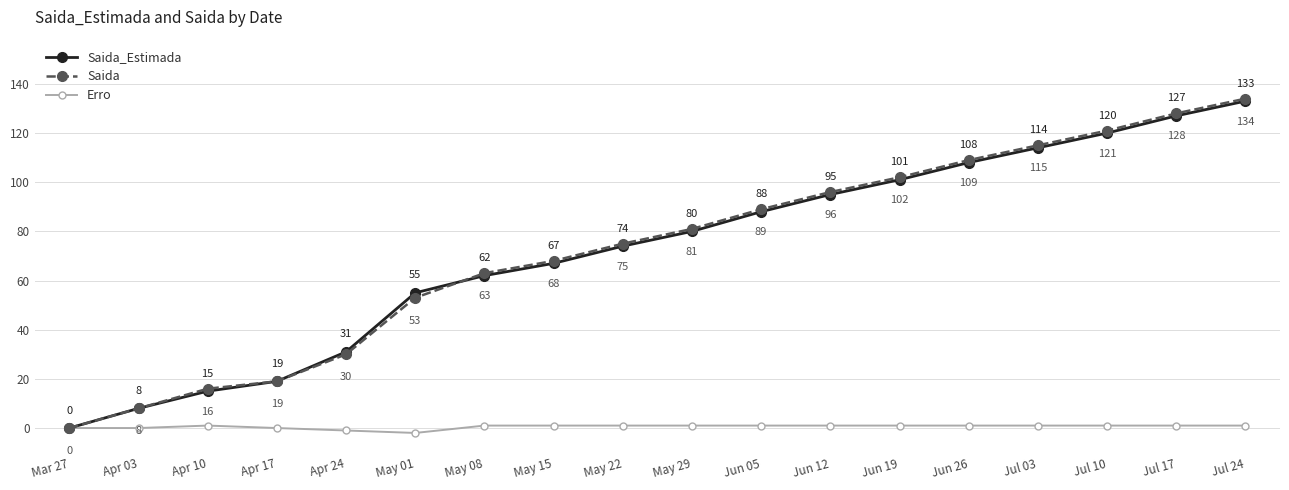

Which series has the largest range (max minus min)?

Saida